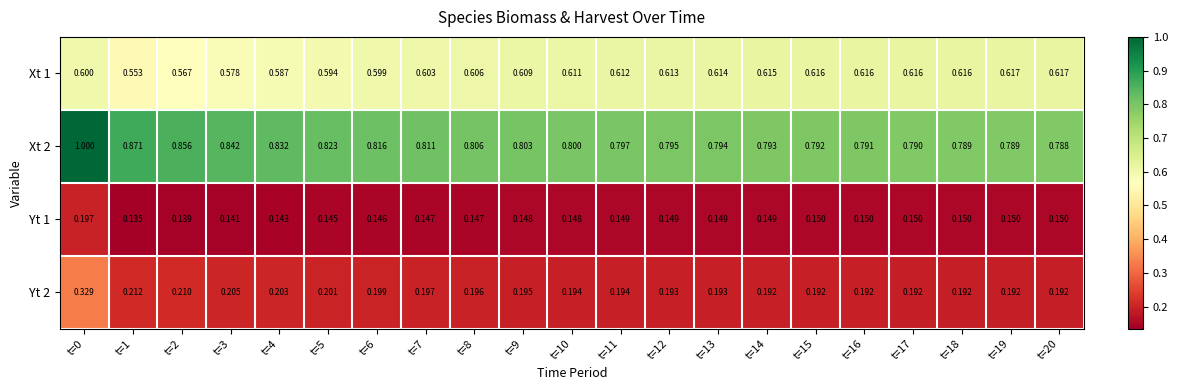

Is the value of Xt 2 at t=12 greater than the value of Xt 1 at t=2?

Yes